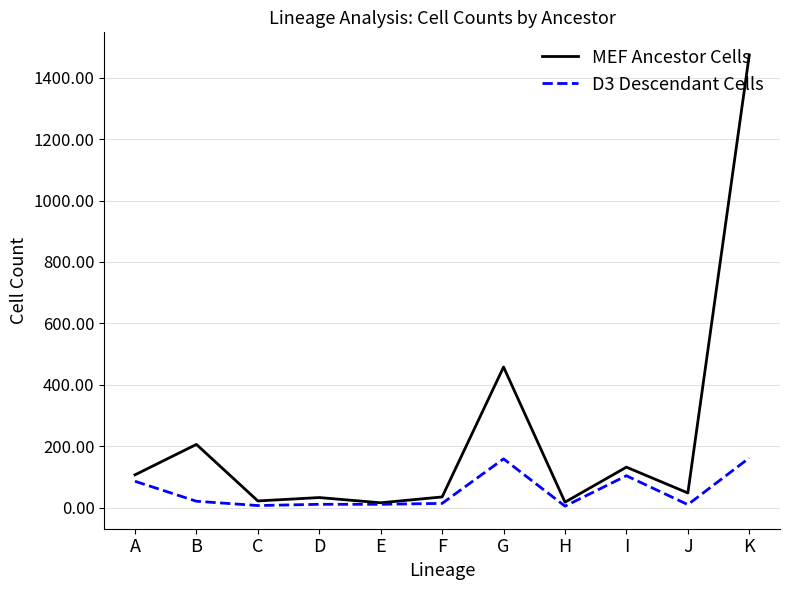

At which category does the chart reach its peak across all series?

K